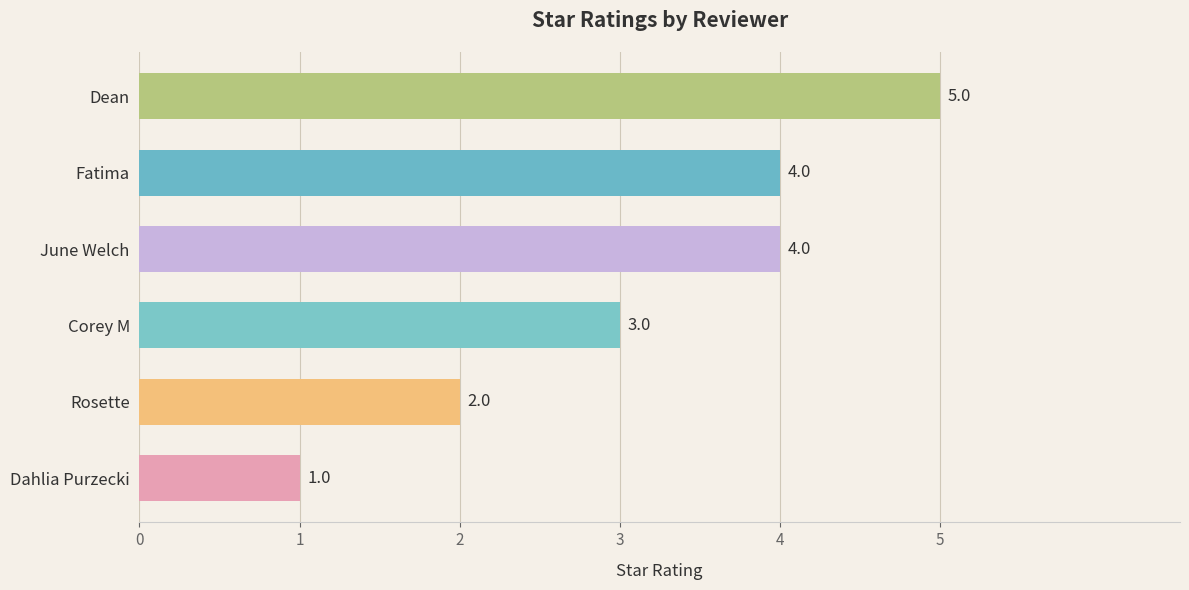

Reading top to bottom, what are all the values shown in this chart?

5	4	4	3	2	1